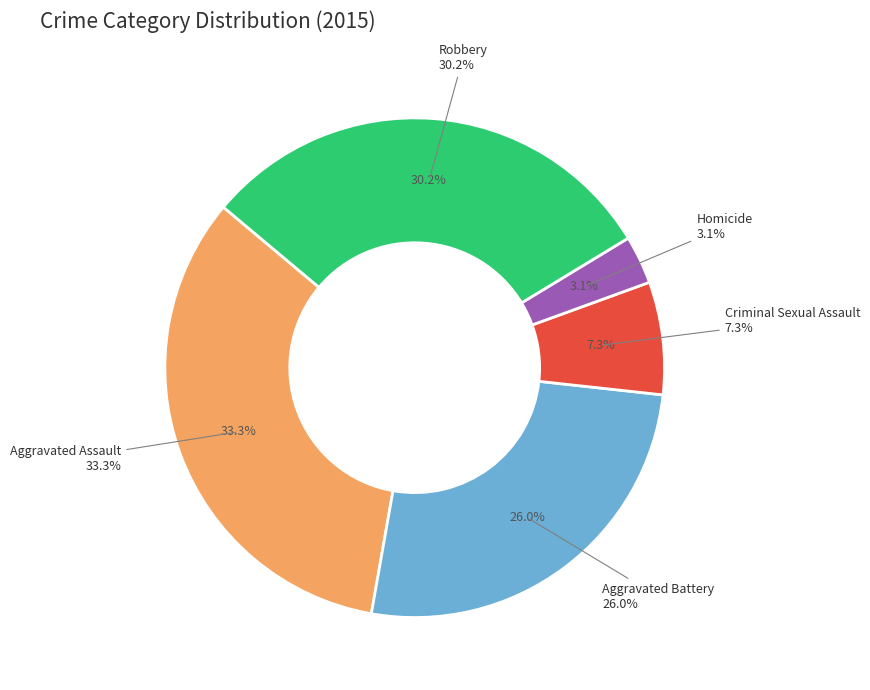

Rank the categories by value from lowest to highest.

Homicide, Criminal Sexual Assault, Aggravated Battery, Robbery, Aggravated Assault